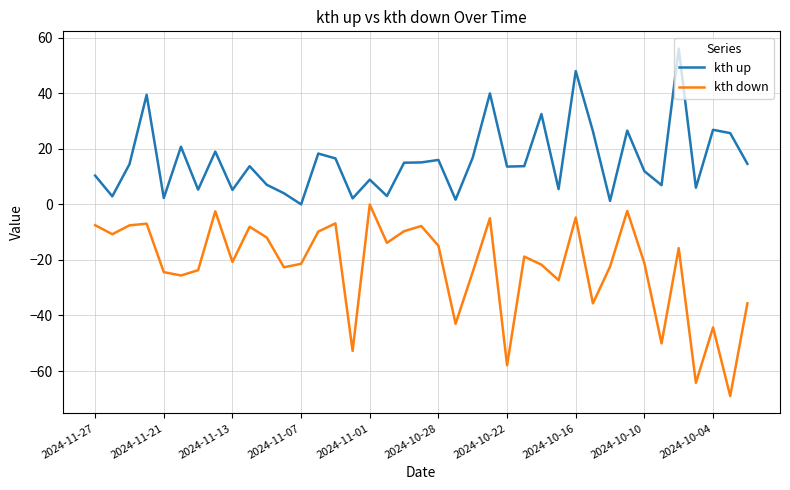

True or false: kth down and kth up intersect in this chart.

False